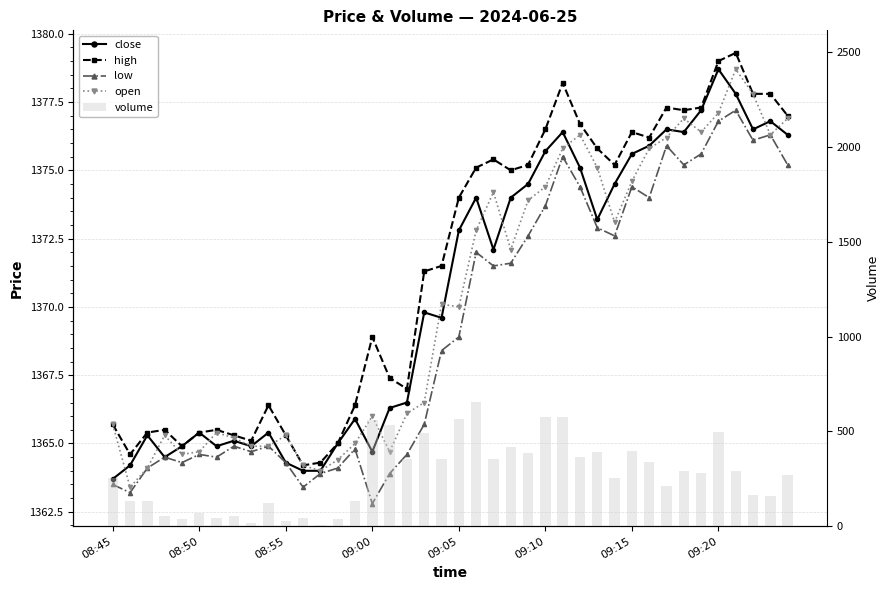

What is the minimum value shown in the chart?

8.0